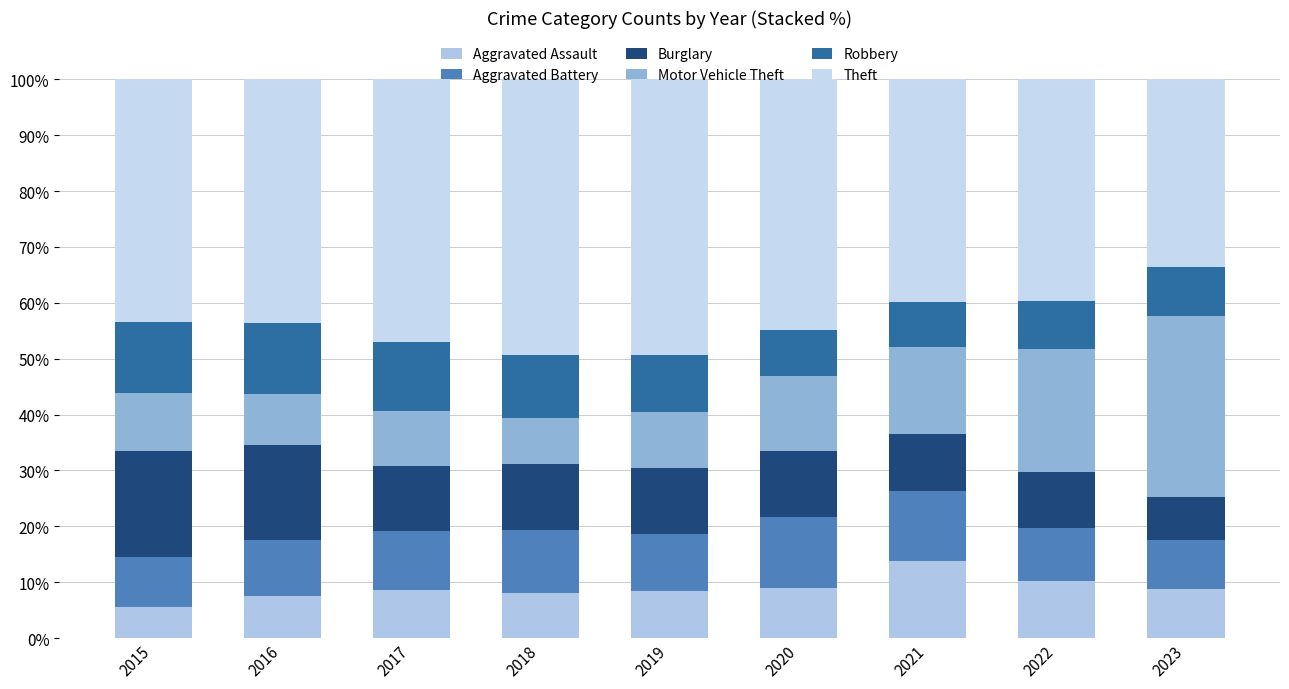

What is the difference between the Aggravated Battery values at 2019 and 2021?

2.3